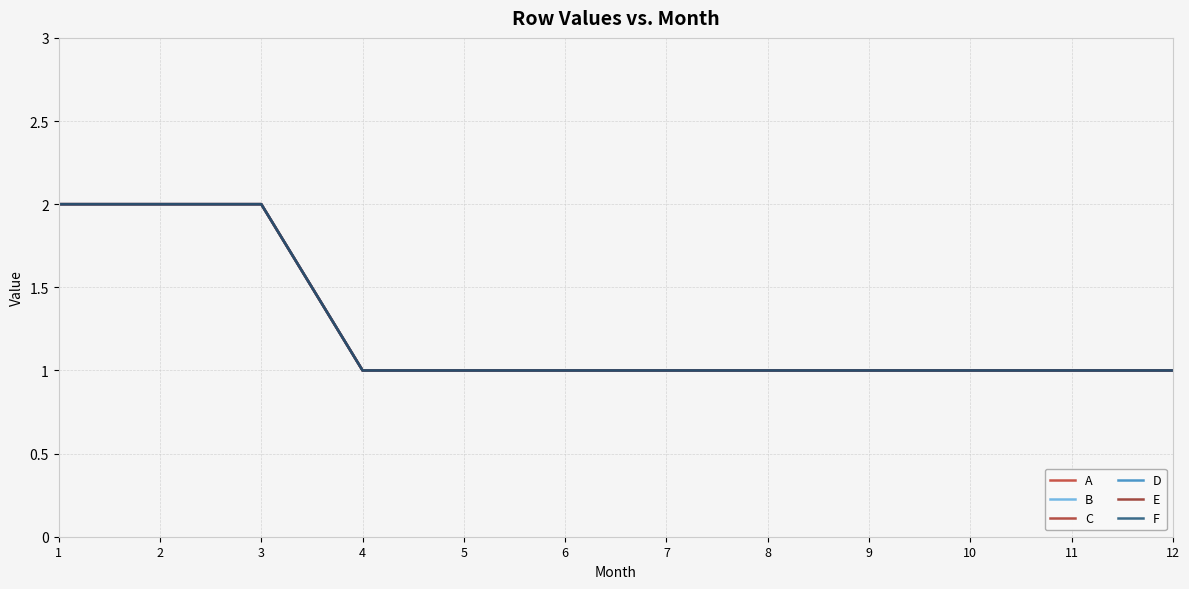

The B series shows 1 at 9. True or false?

True